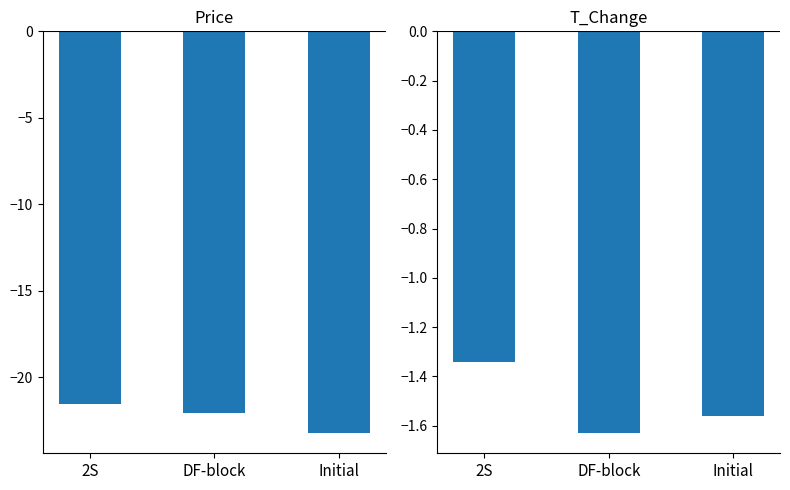

True or false: t_change has a value of -2.8 at DF-block.

False